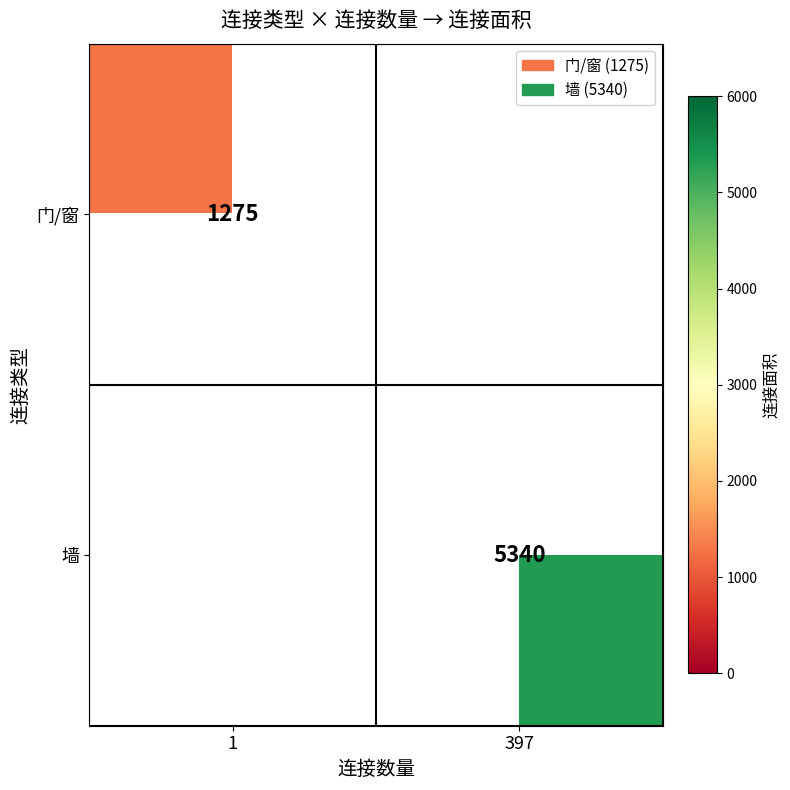

The value of 墙 at 397 is 5340. True or false?

True